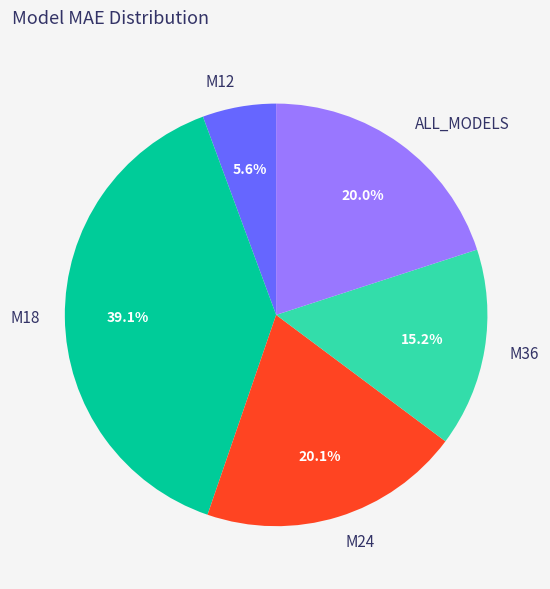

The M18 slice represents 39% of the pie. True or false?

True